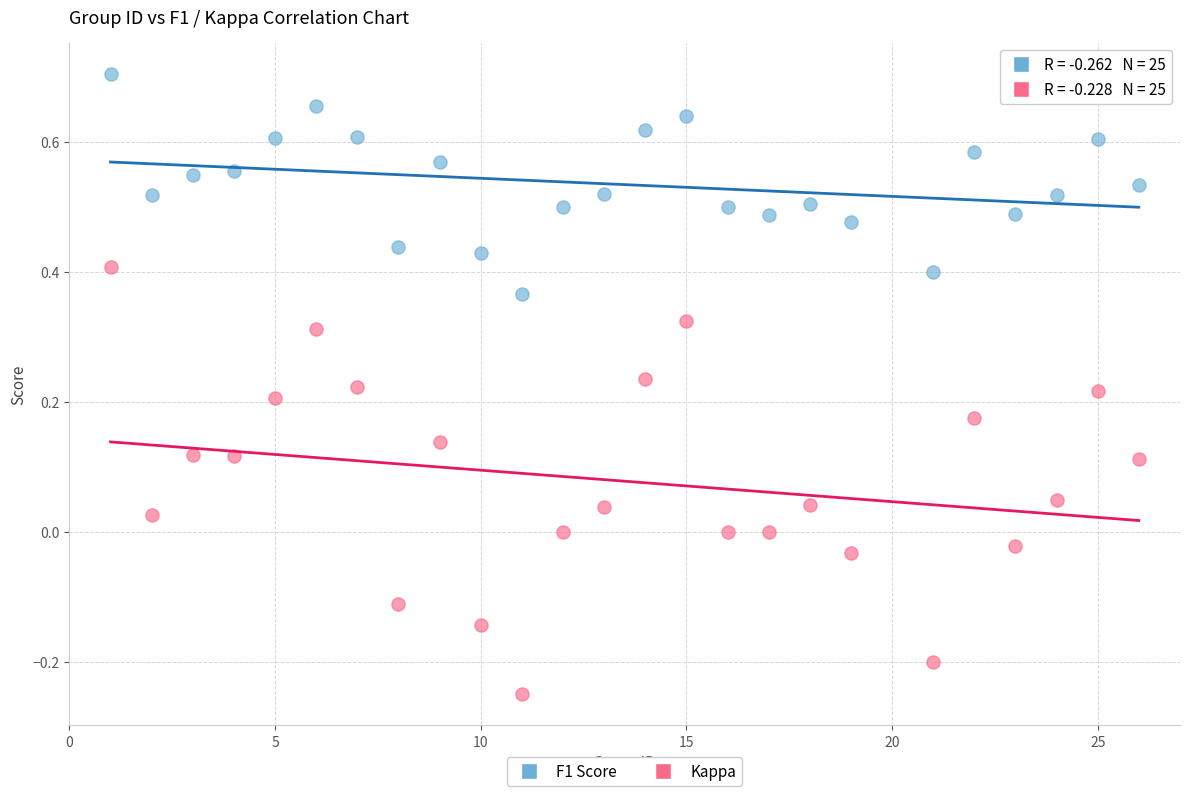

Which series reaches the minimum Y coordinate?

Kappa